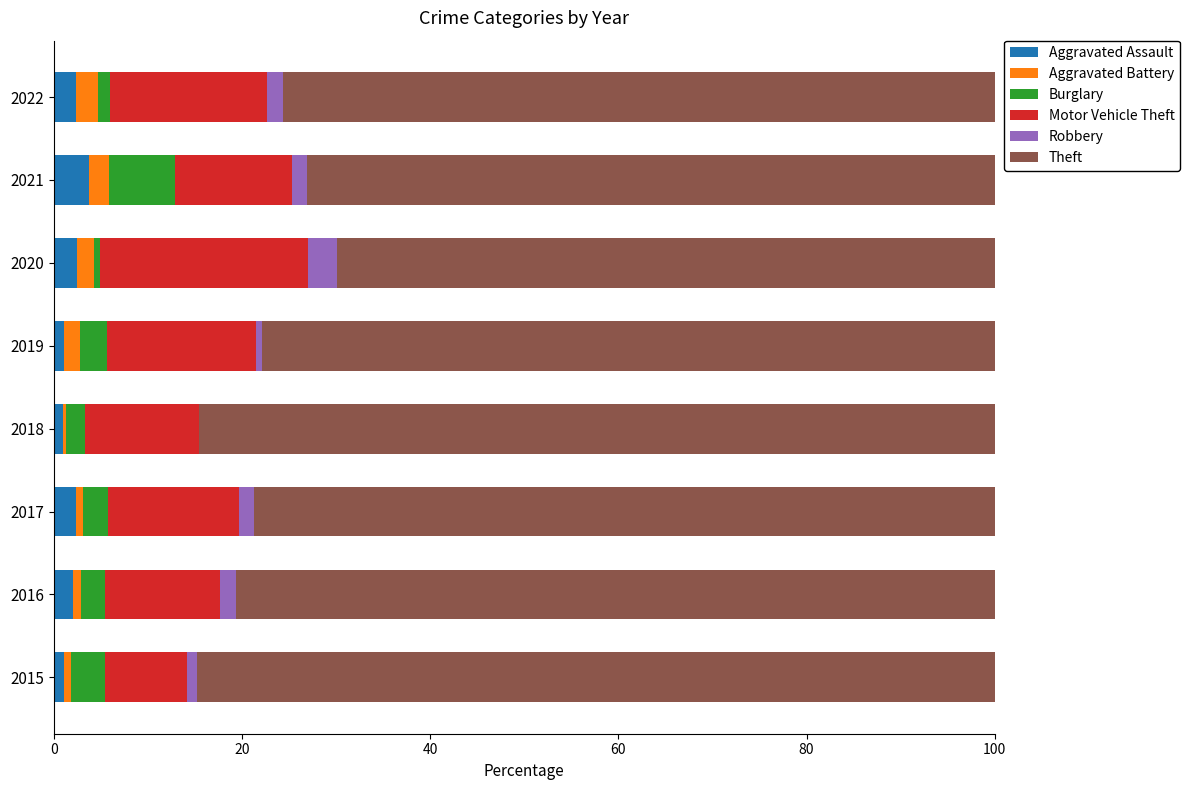

What is the sum of all Aggravated Assault values?

16.1